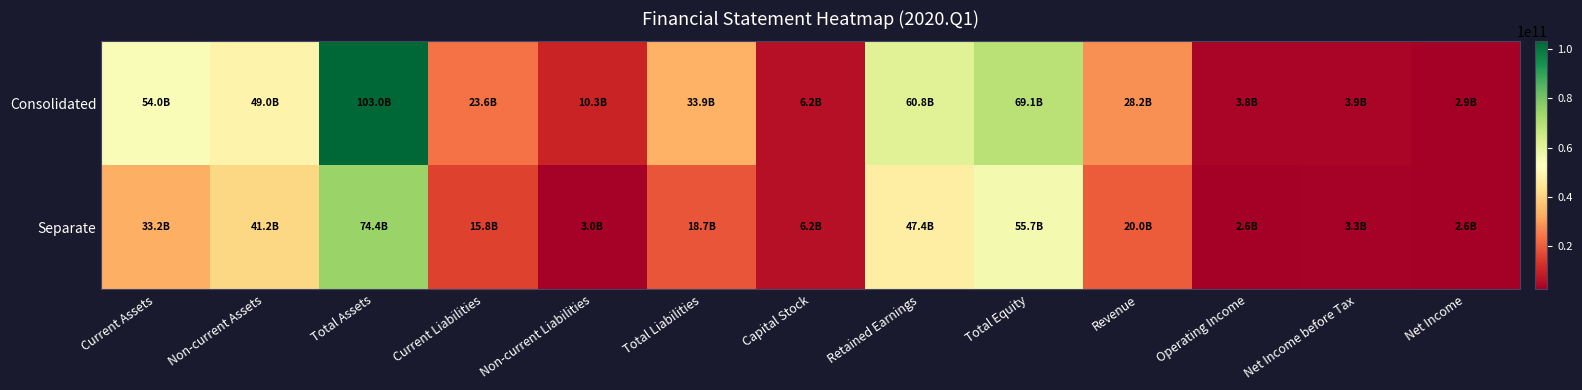

What is the total value across all series at Total Equity?

124764087393